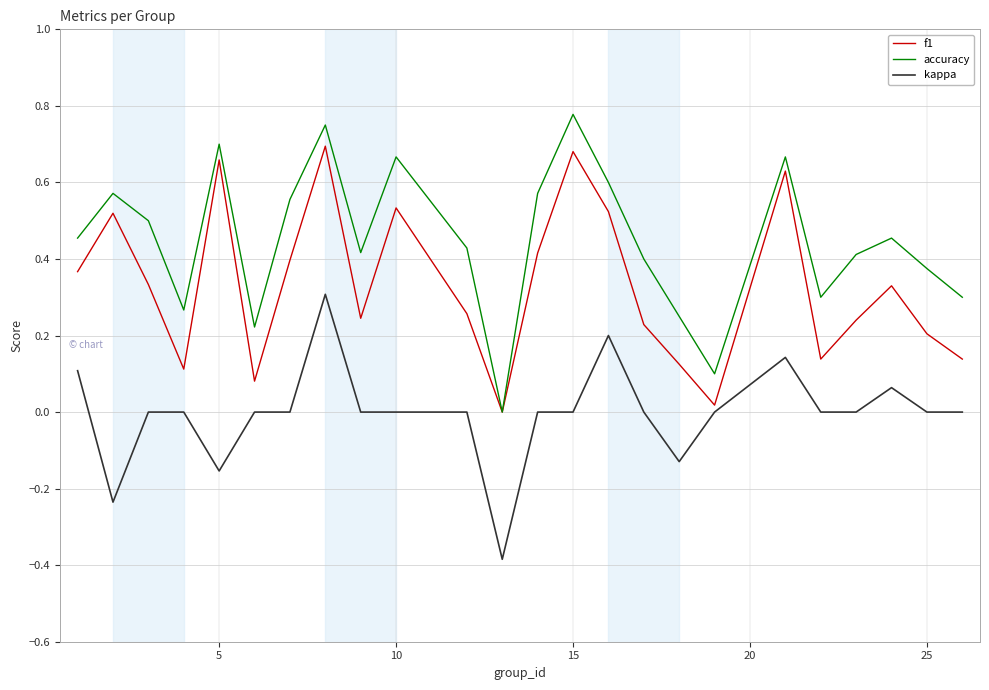

Which series has the largest total across all categories?

accuracy